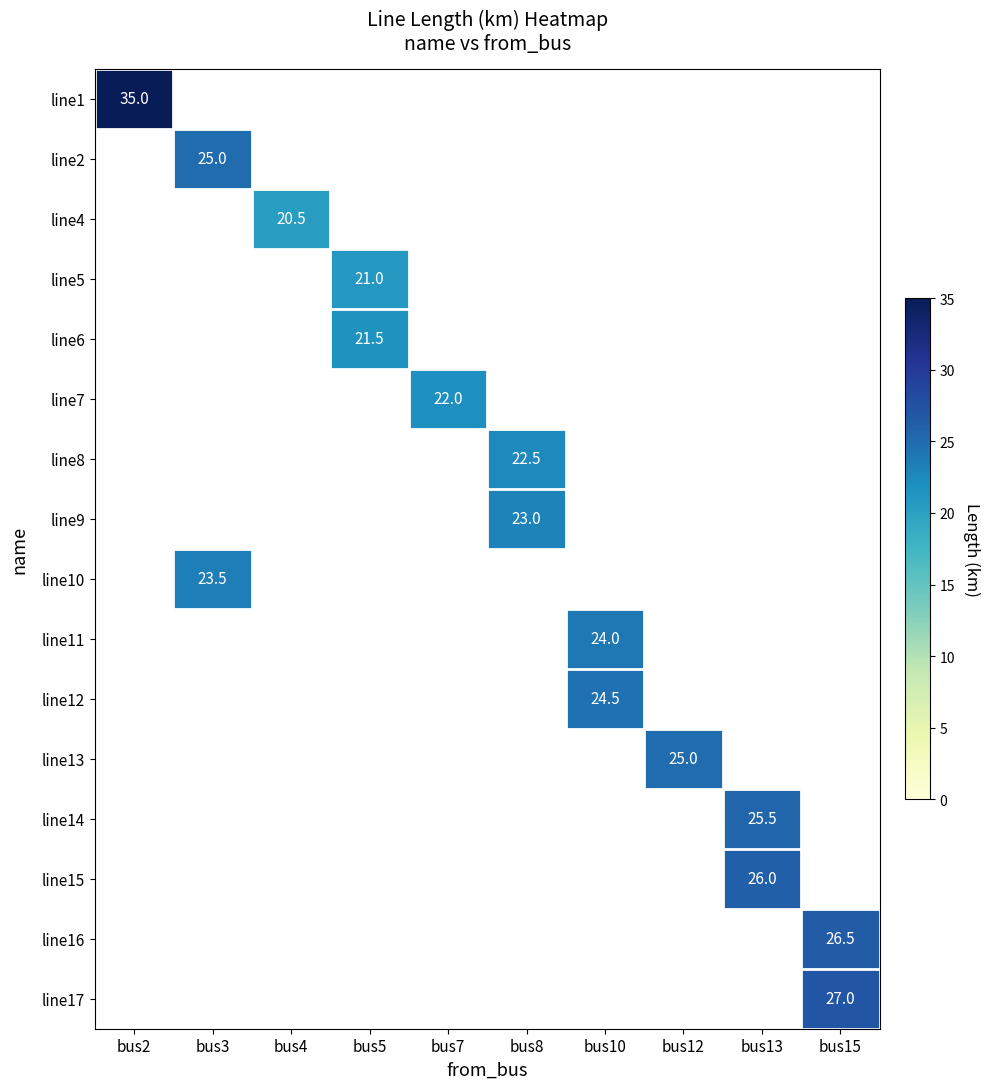

Is it true that line9 equals 40.2 at bus8?

False